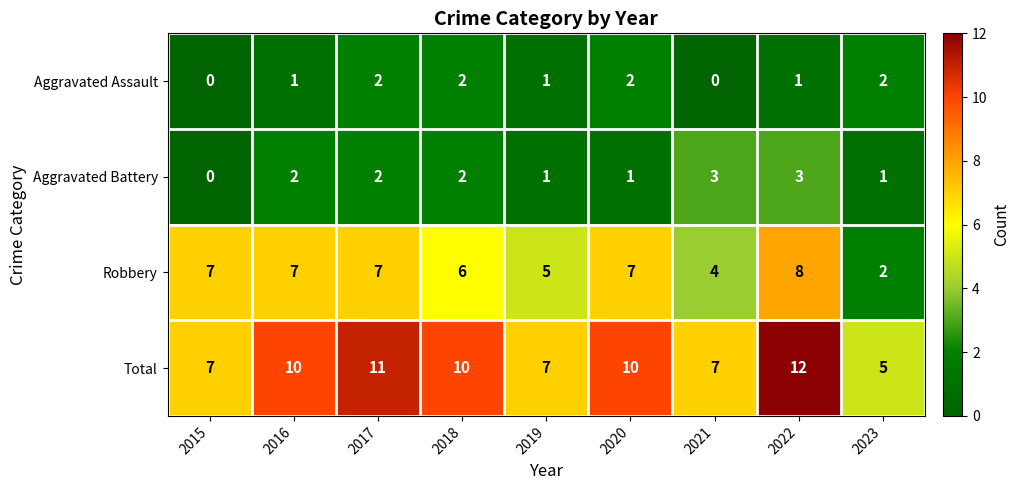

List the series in order of their peak value, lowest first.

Aggravated Assault, Aggravated Battery, Robbery, Total